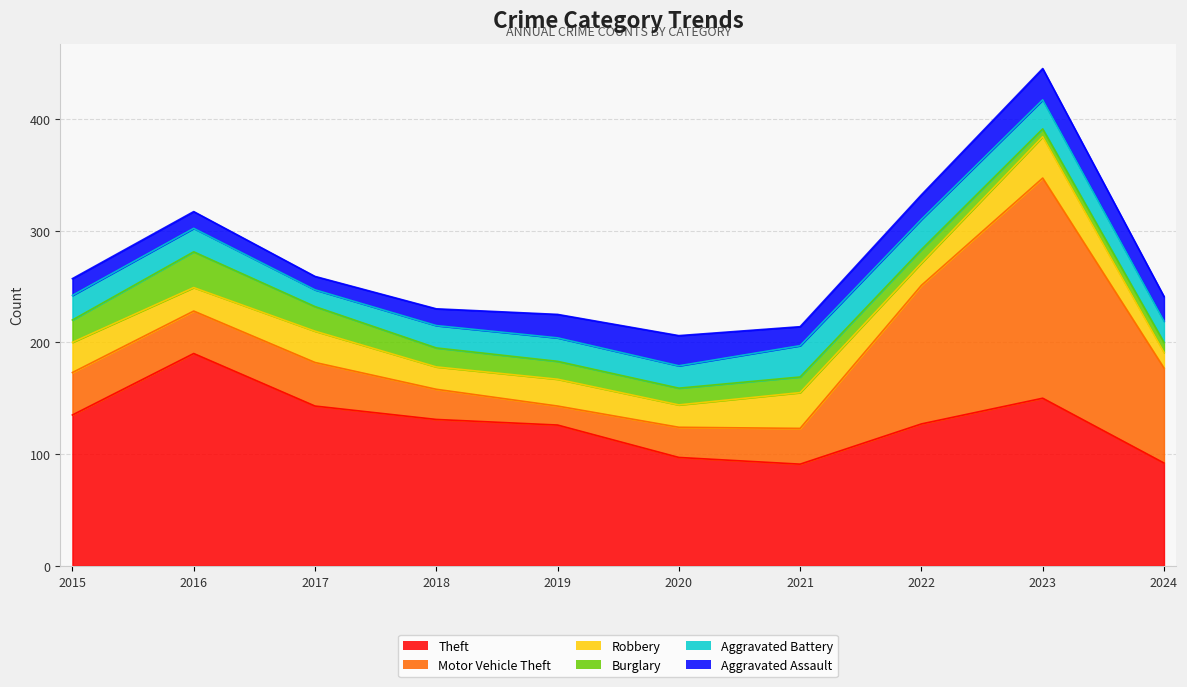

Between 2015 and 2016, which series saw the biggest shift?

Theft